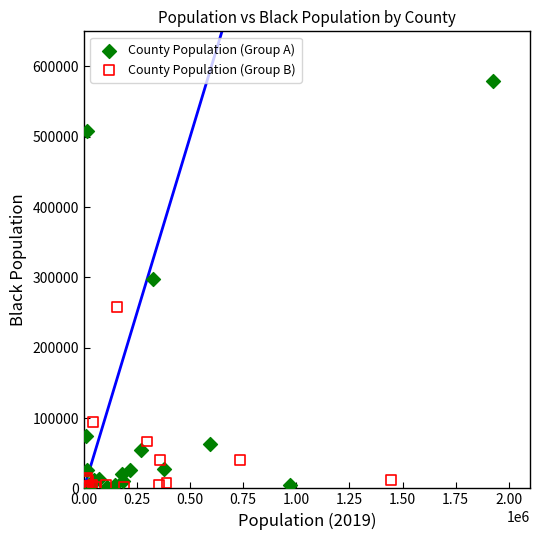

Which series contains the highest Y value?

County Population (Group A)